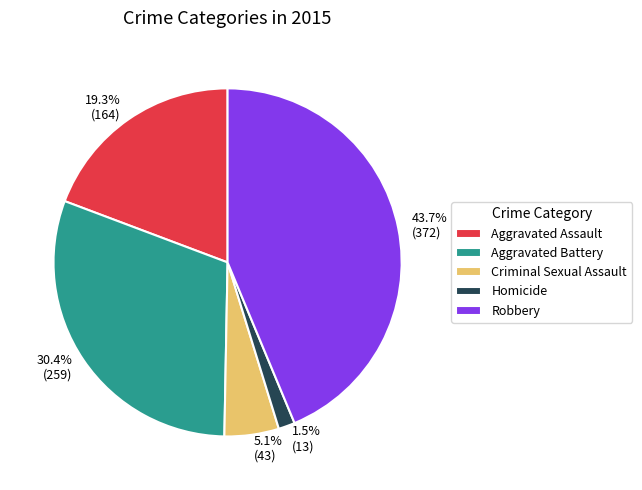

Is Aggravated Battery the majority of the pie?

No